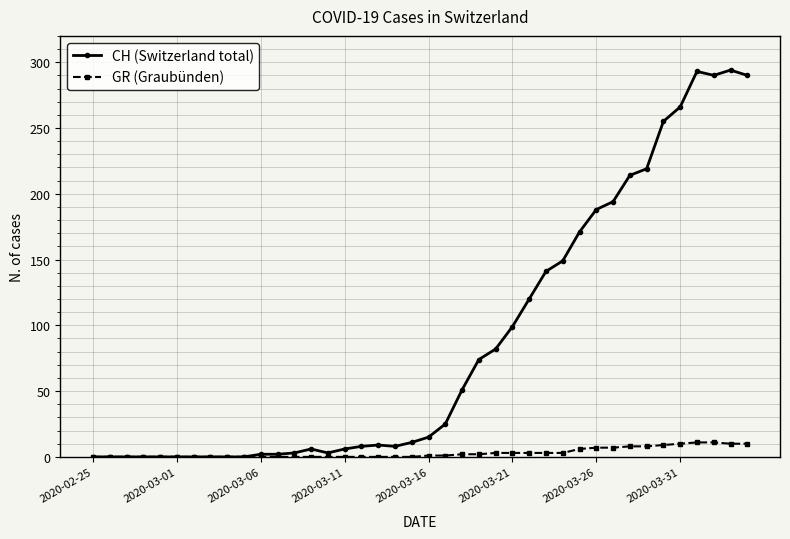

Which series has the largest total across all categories?

CH (Switzerland total)